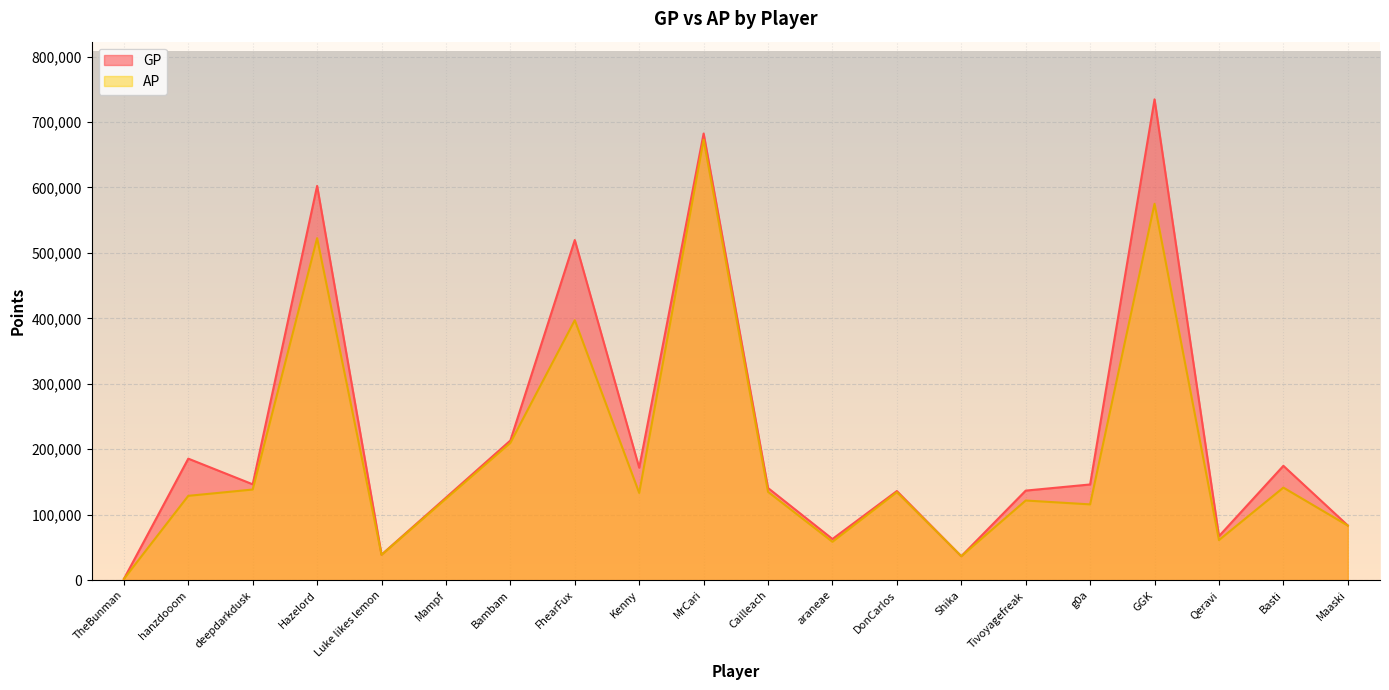

Between Basti and MrCari, which is larger?

MrCari